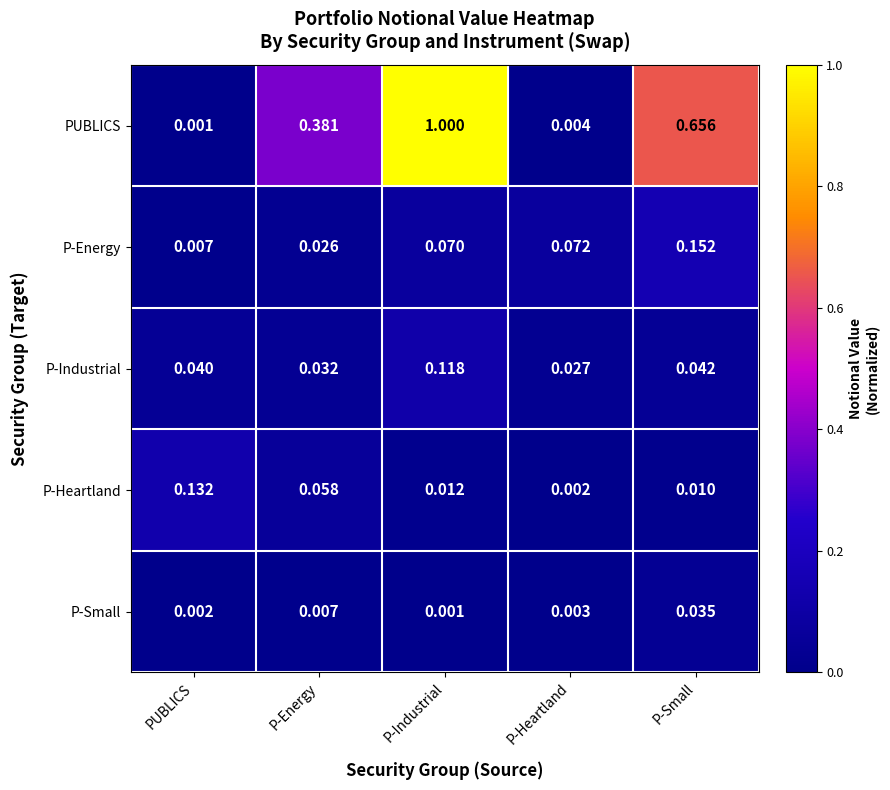

Which series has the widest spread of values?

PUBLICS